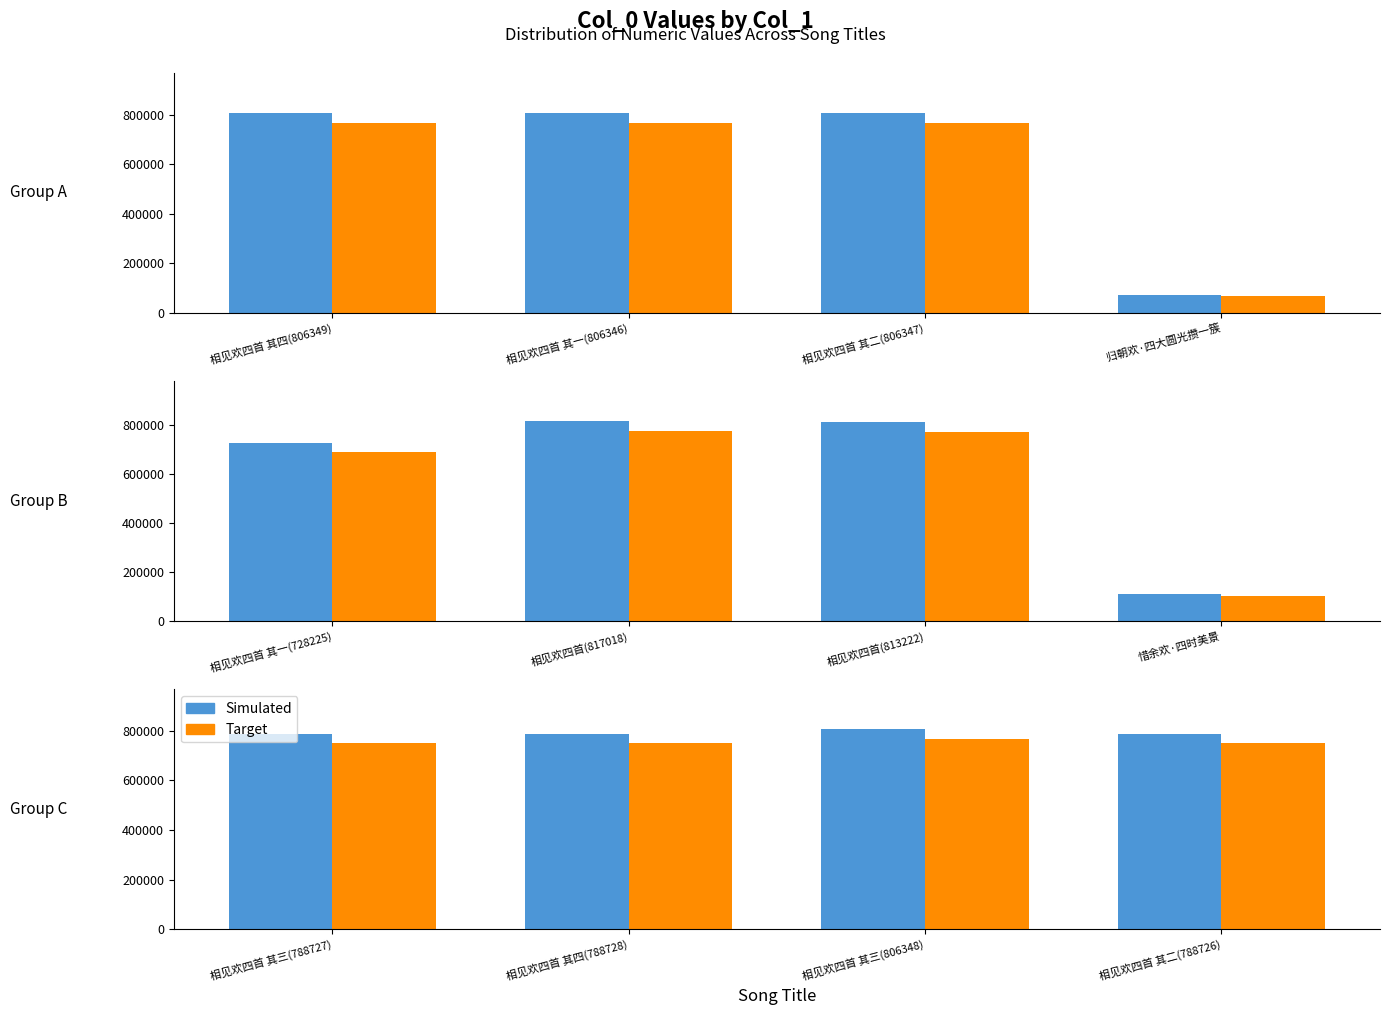

Rank the categories by col_0 (scaled) value from lowest to highest.

相见欢四首 其二(788726), 相见欢四首 其三(788727), 相见欢四首 其四(788728), 相见欢四首 其三(806348)